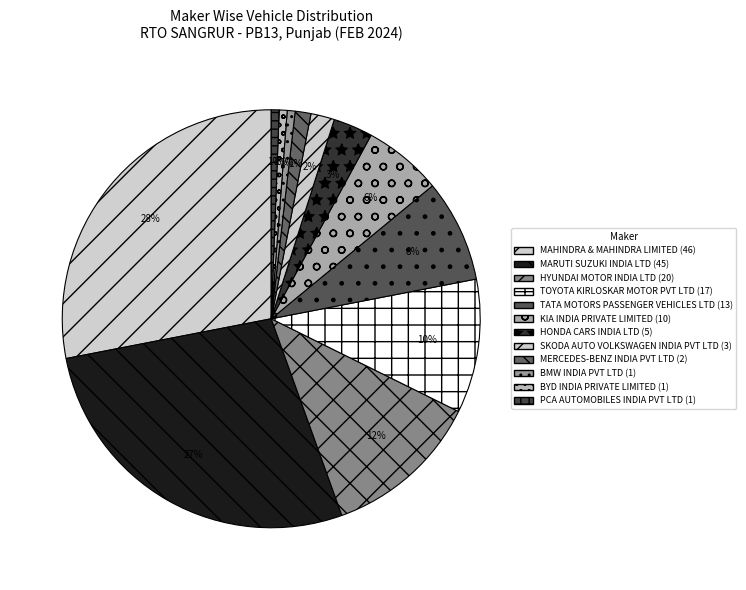

What portion of the pie excludes SKODA AUTO VOLKSWAGEN INDIA PVT LTD?

98.2%